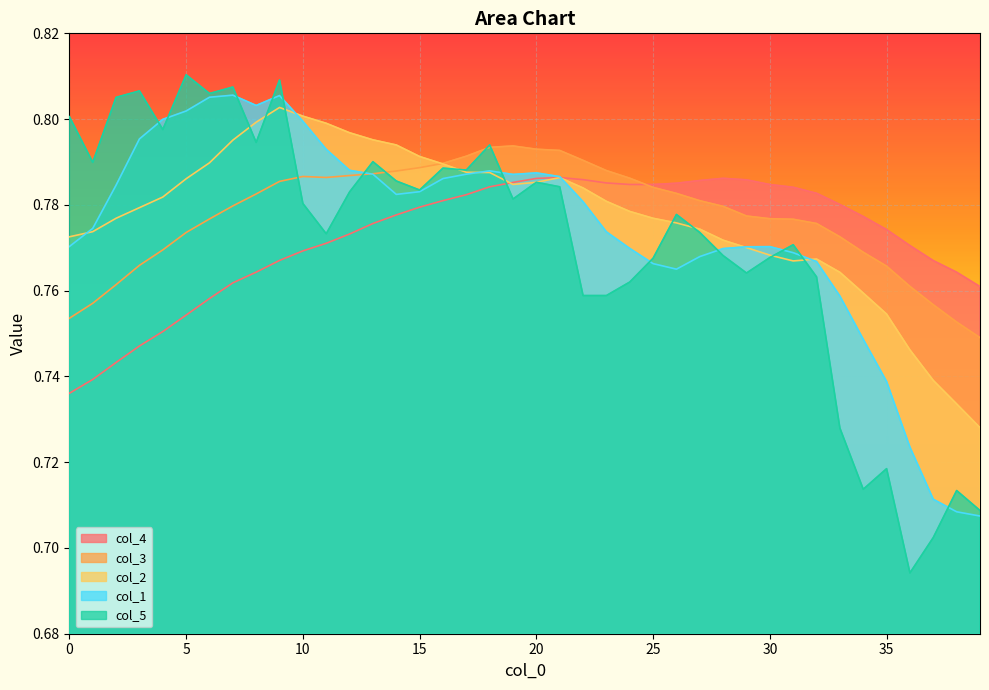

What is the difference between the maximum and minimum values in the col_1 series?

0.1